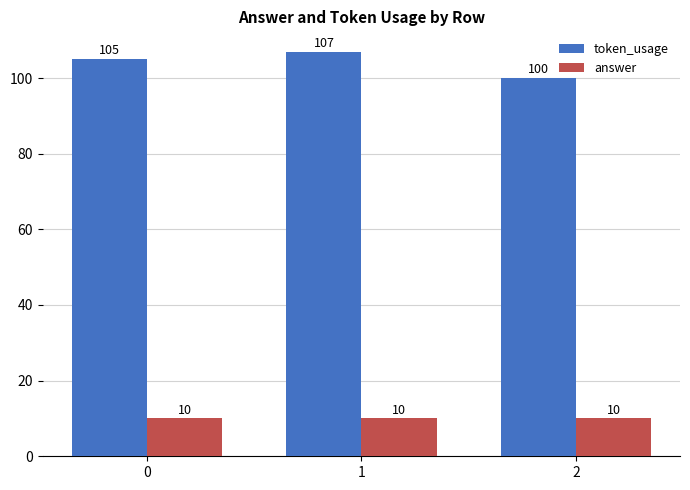

The token_usage series shows 105 at 0. True or false?

True